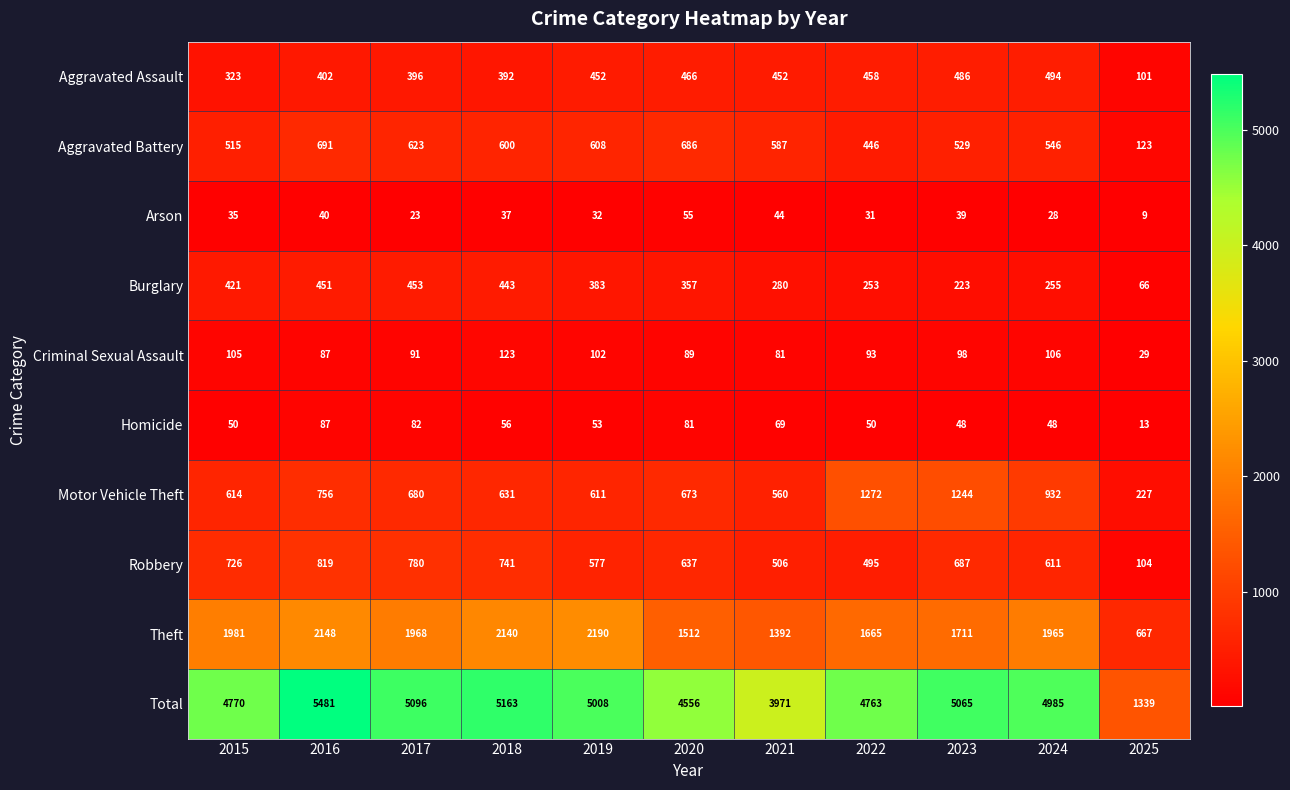

The Total series shows 5096 at 2017. True or false?

True